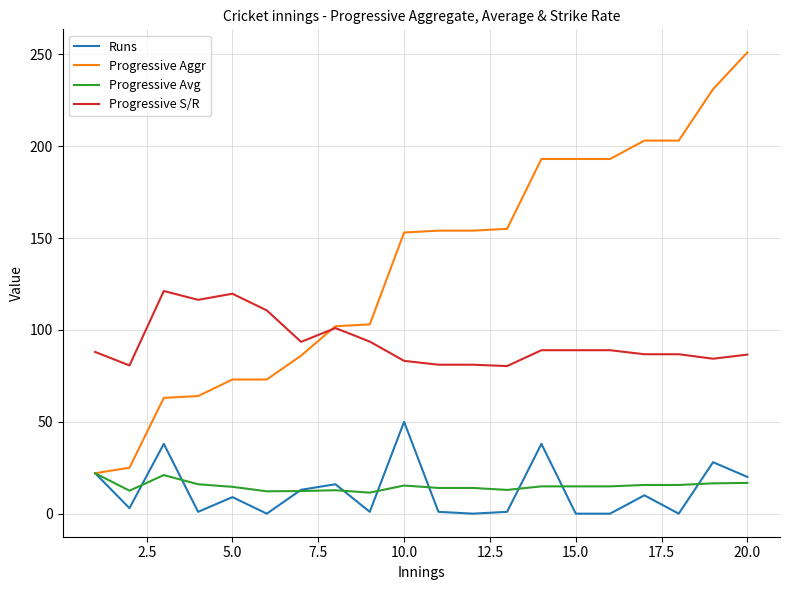

Which series has the largest total across all categories?

Progressive Aggr